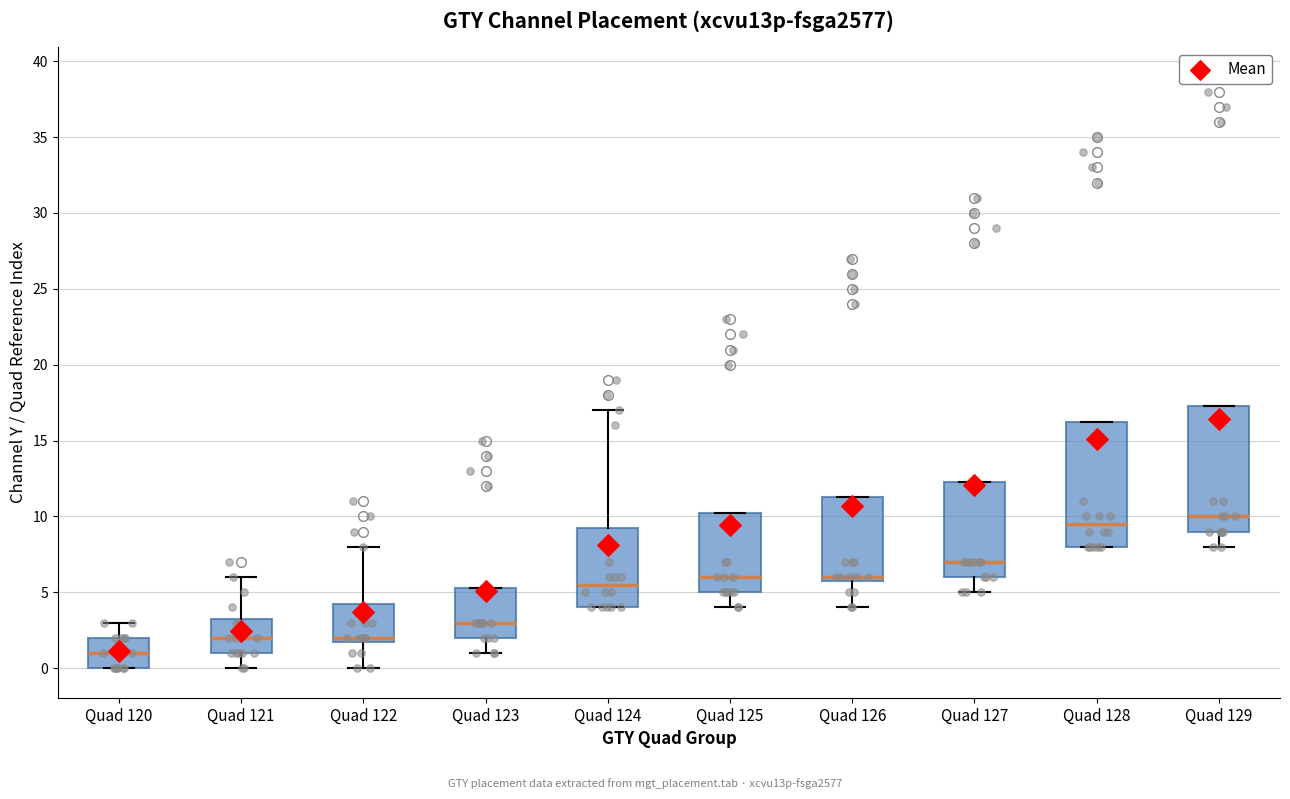

Reading left to right, read every box against the y-axis: the position of its median line, the range the box covers, and the ends of its whiskers. The values are not printed on the chart, so give them approximately, as read against the axis.

Quad 120: median 1.0, box 0.0 to 2.0, whiskers 0.0 to 3.0
Quad 121: median 2.0, box 1.0 to 3.5, whiskers 0.0 to 6.0
Quad 122: median 2.0 (just above the box's lower edge), box 2.0 to 4.5, whiskers 0.0 to 8.0
Quad 123: median 3.0, box 2.0 to 5.5, whiskers 1.0 to 5.5
Quad 124: median 5.5, box 4.0 to 9.5, whiskers 4.0 to 17.0
Quad 125: median 6.0, box 5.0 to 10.5, whiskers 4.0 to 10.5
Quad 126: median 6.0 (just above the box's lower edge), box 6.0 to 11.5, whiskers 4.0 to 11.5
Quad 127: median 7.0, box 6.0 to 12.5, whiskers 5.0 to 12.5
Quad 128: median 9.5, box 8.0 to 16.5, whiskers 8.0 to 16.5
Quad 129: median 10.0, box 9.0 to 17.5, whiskers 8.0 to 17.5